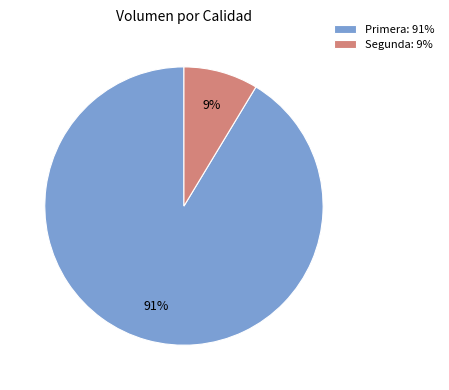

Which category has the smallest portion of the pie?

Segunda: 9%